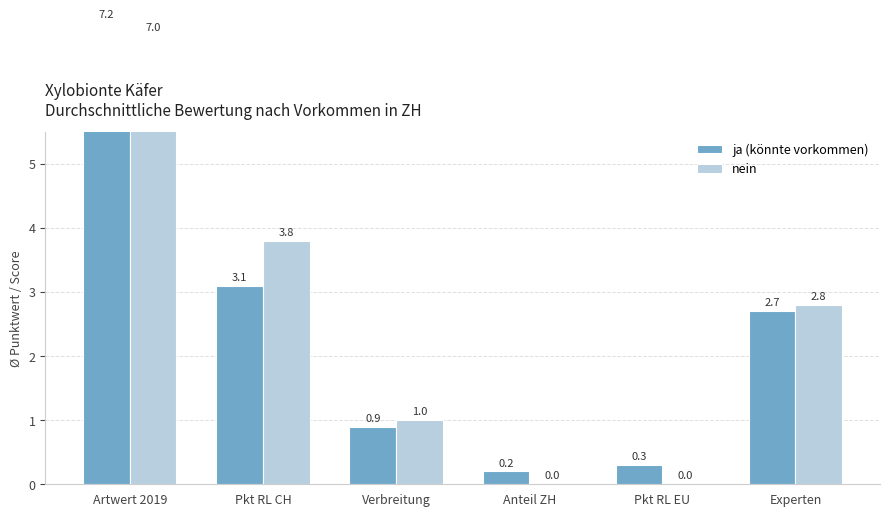

How many values in the nein series exceed 2?

3